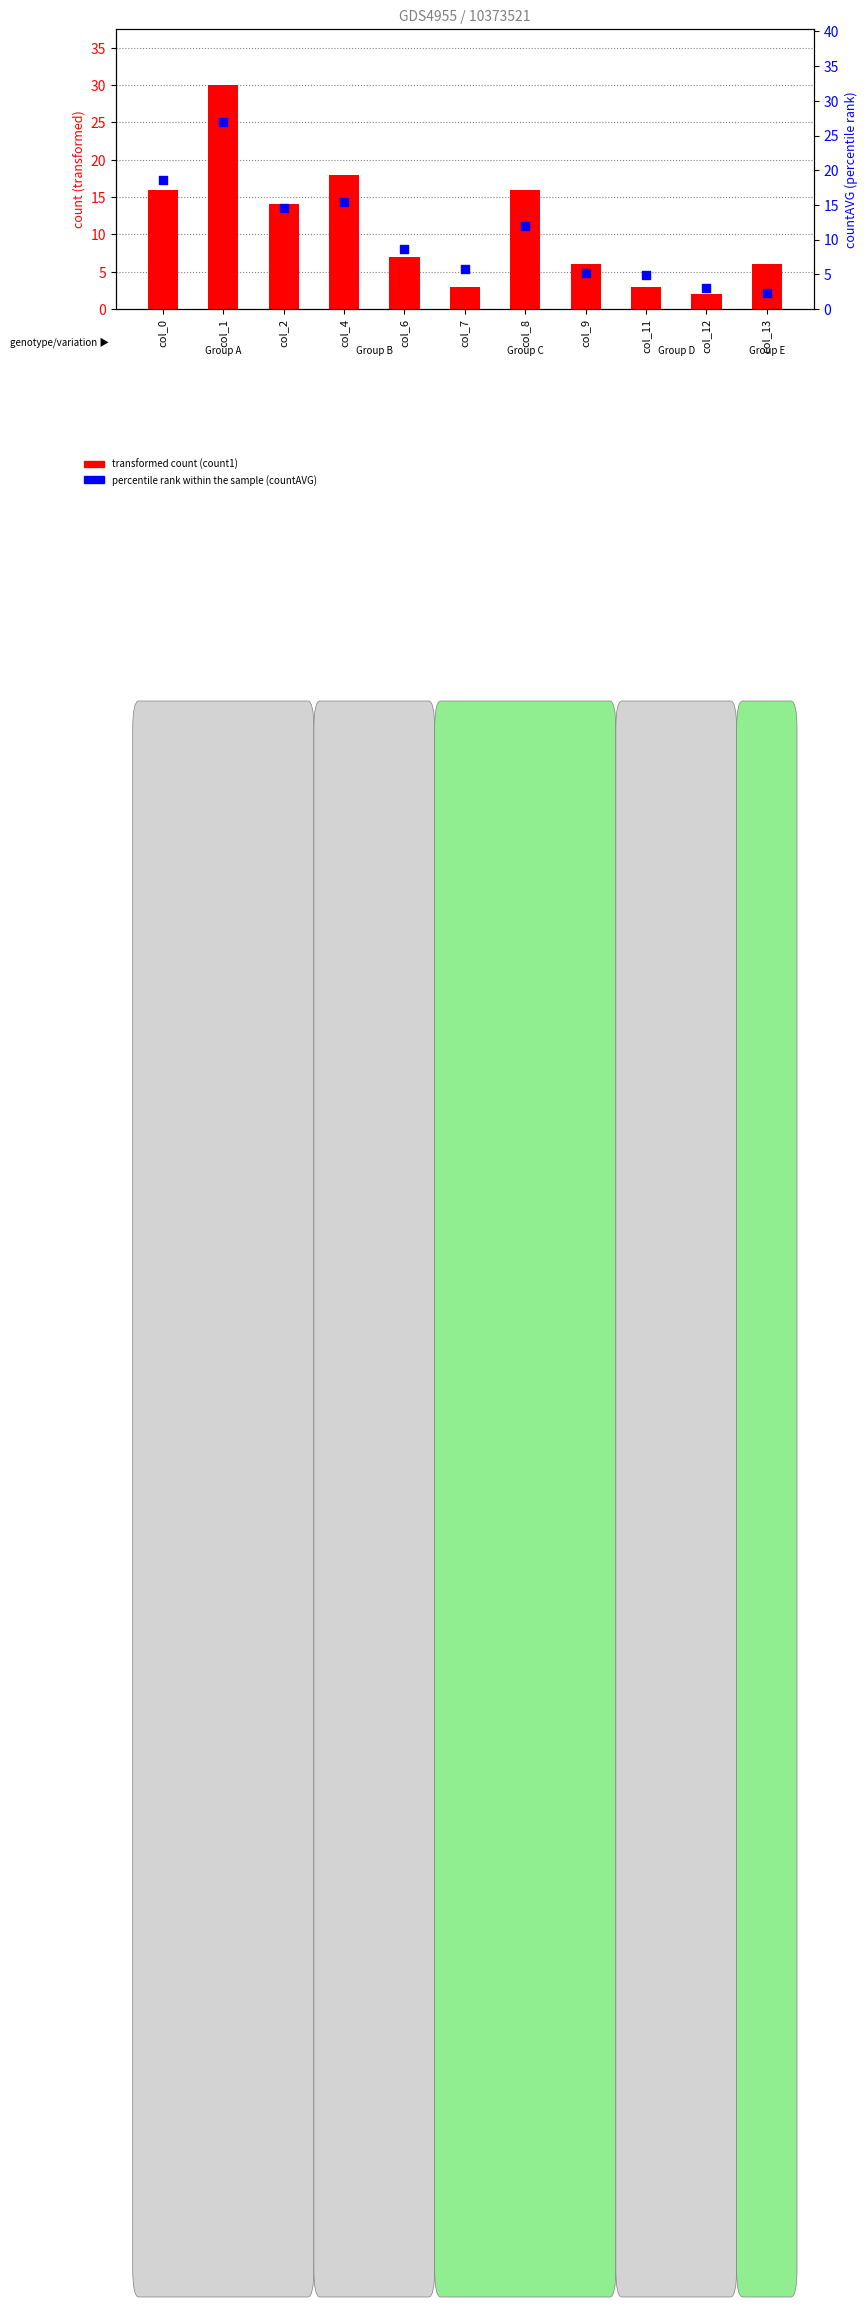

At which category is the sum across all series the highest?

col_1